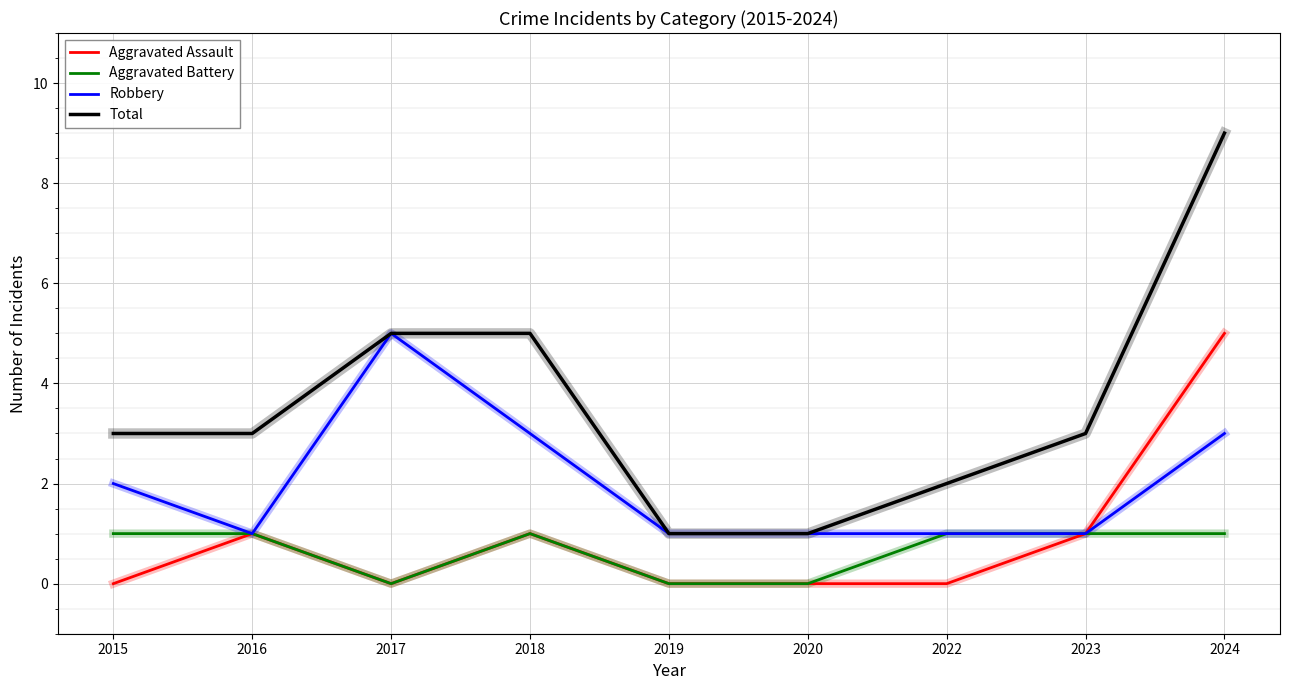

Which series has the largest range (max minus min)?

Total